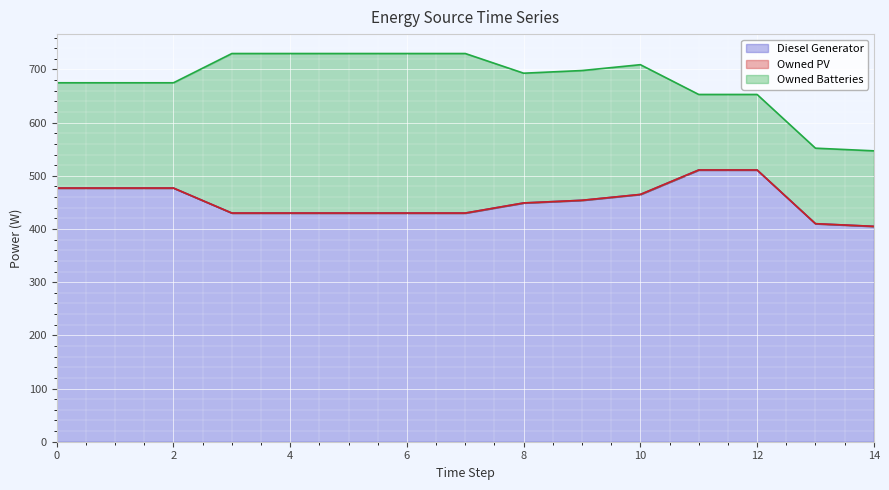

What is the minimum value for Owned Batteries?

142